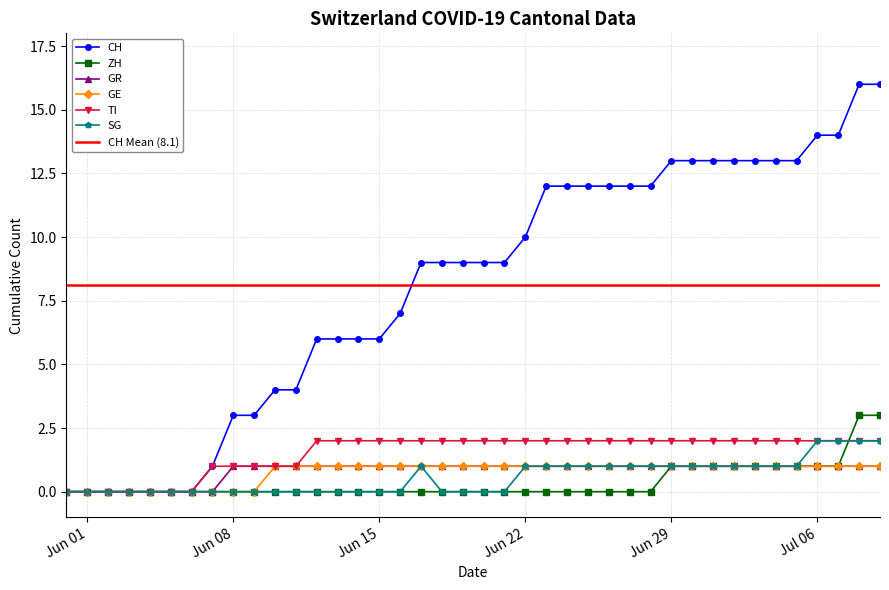

What is the highest value of the ZH series?

3